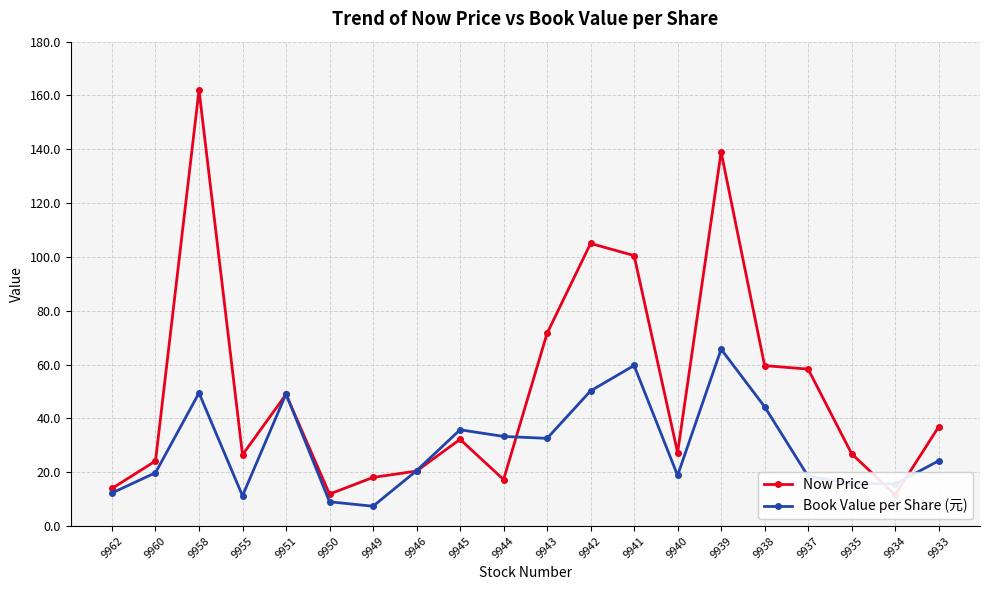

List the labels in order of Book Value per Share (元) value, largest first.

9939, 9941, 9942, 9958, 9951, 9938, 9945, 9944, 9943, 9933, 9946, 9960, 9940, 9937, 9935, 9934, 9962, 9955, 9950, 9949